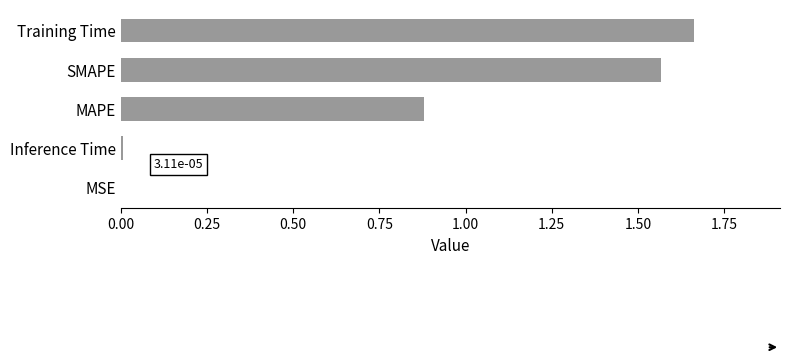

Does the chart contain stacked bars?

No